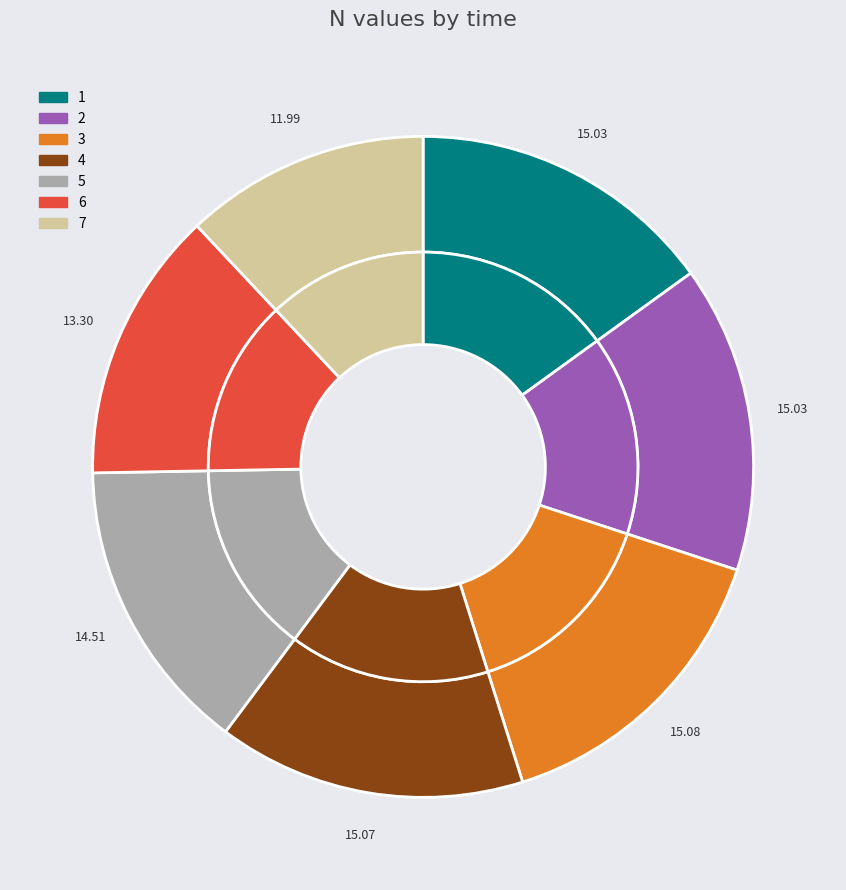

To the nearest percent, what percentage of the pie is 7?

12%